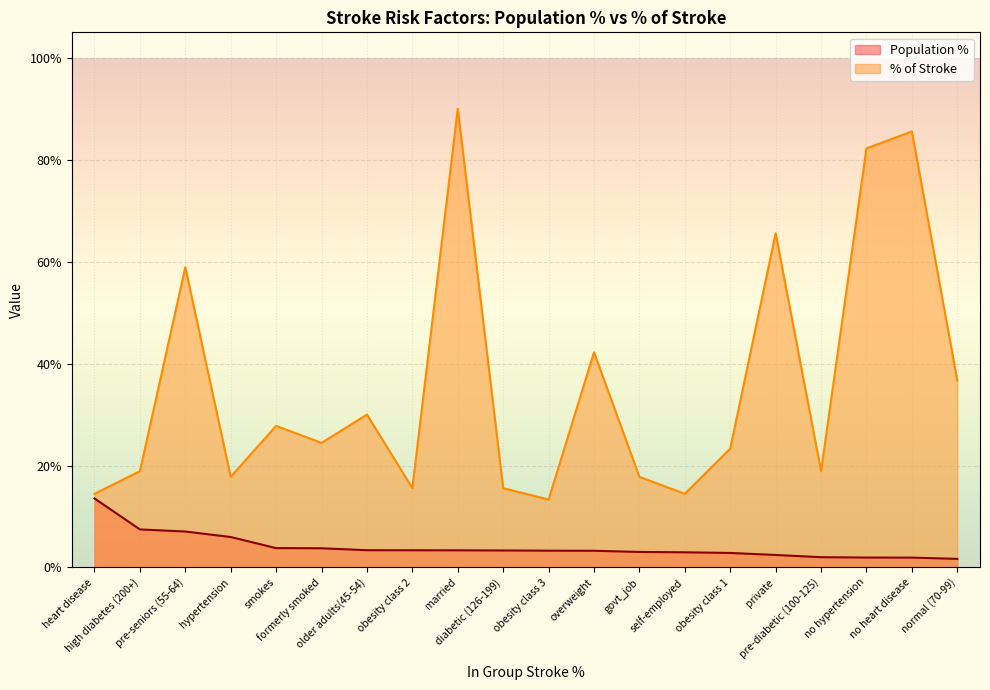

Is the value of Population % at pre-seniors (55-64) greater than the value of % of Stroke at smokes?

No